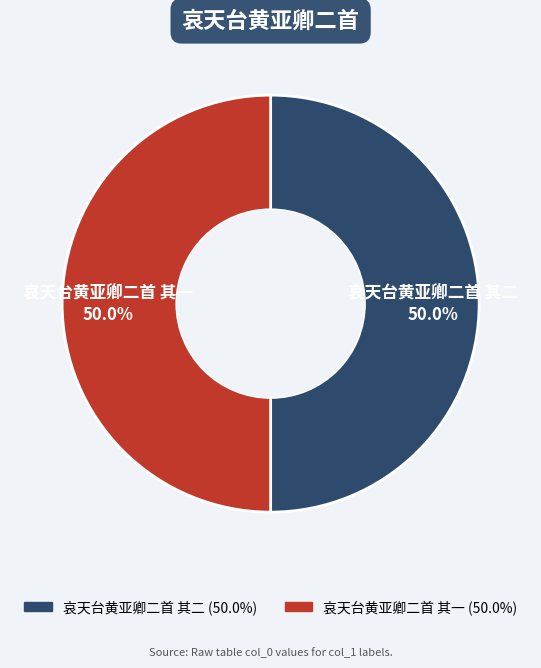

How many segments does this pie chart have?

2